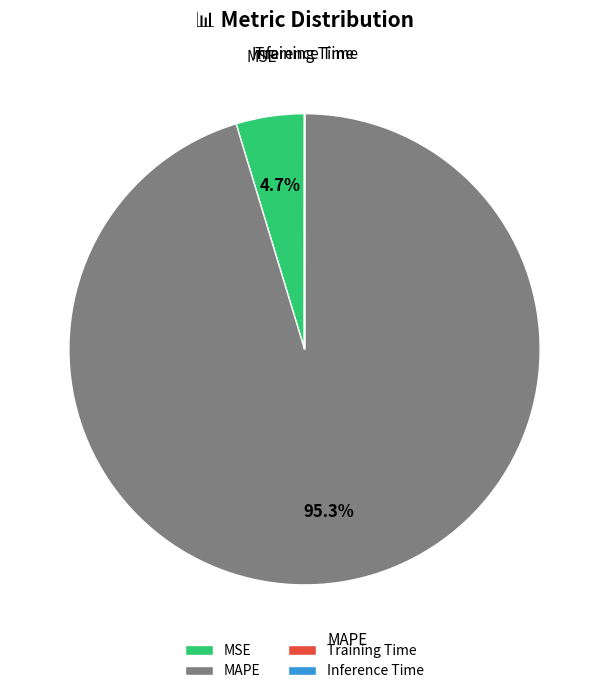

What is the largest slice in the pie chart?

MAPE